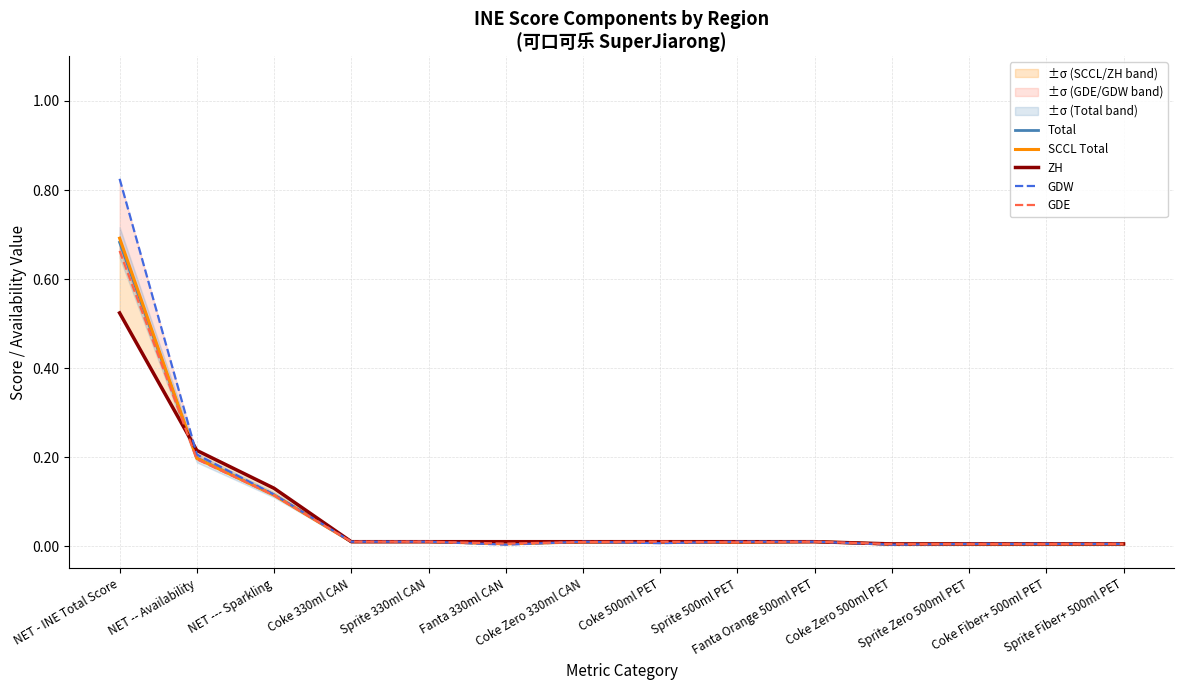

What value does the GDW series have at NET - INE Total Score?

0.8